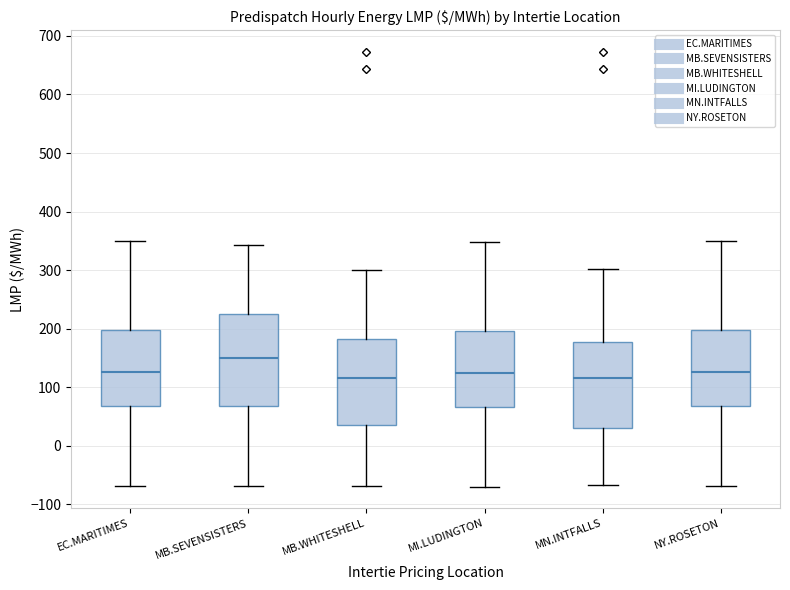

Reading left to right, read every box against the y-axis: the position of its median line, the range the box covers, and the ends of its whiskers. The values are not printed on the chart, so give them approximately, as read against the axis.

EC.MARITIMES: median 130, box 70 to 200, whiskers -70 to 350
MB.SEVENSISTERS: median 150, box 70 to 220, whiskers -70 to 340
MB.WHITESHELL: median 120, box 40 to 180, whiskers -70 to 300
MI.LUDINGTON: median 120, box 70 to 200, whiskers -70 to 350
MN.INTFALLS: median 120, box 30 to 180, whiskers -70 to 300
NY.ROSETON: median 130, box 70 to 200, whiskers -70 to 350